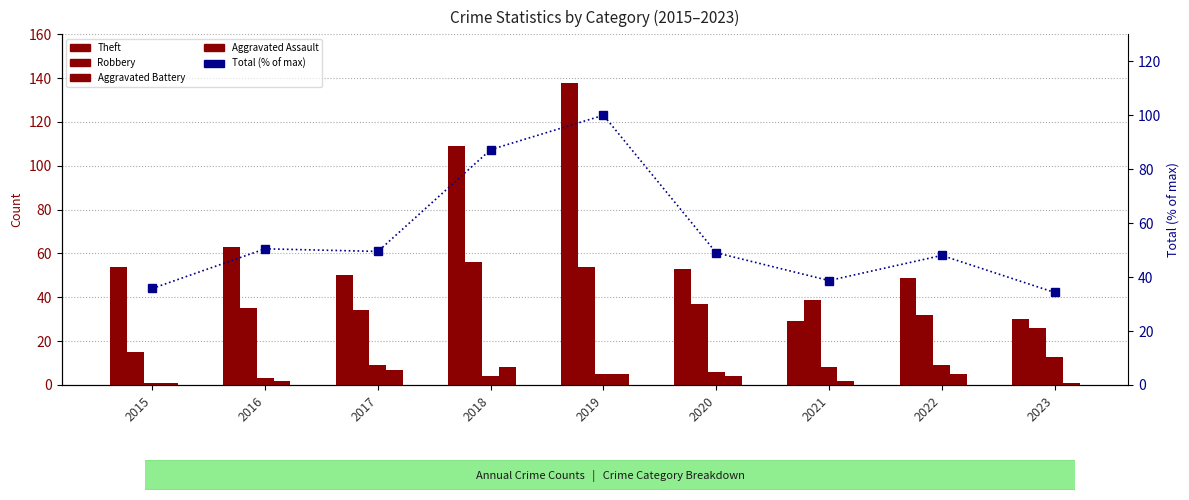

How many data points in Aggravated Battery are above 6?

4